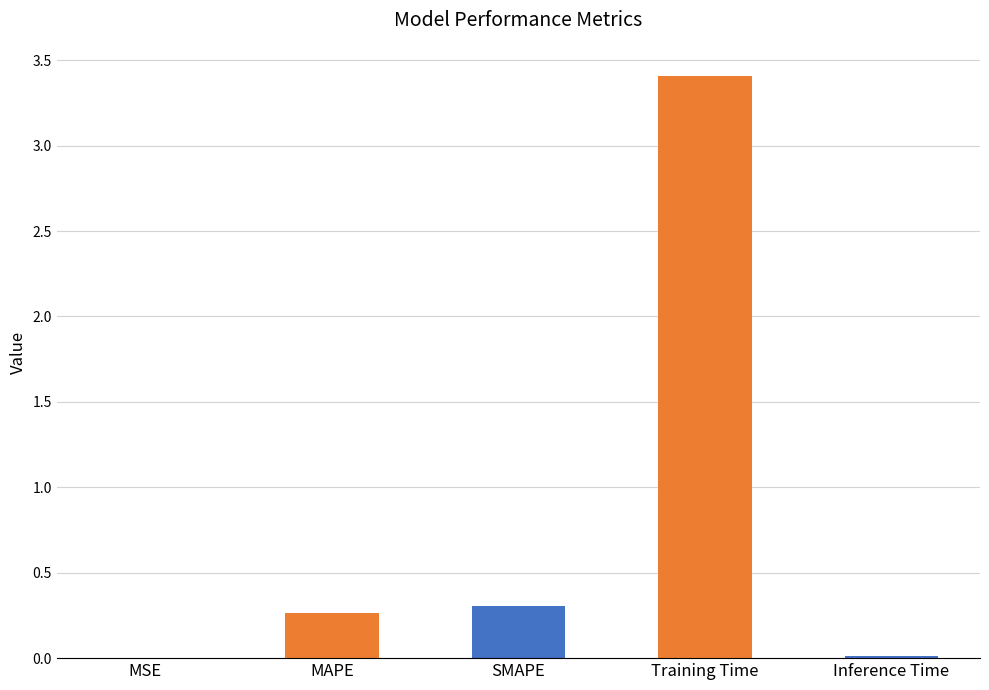

What is the approximate value at Training Time?

3.4